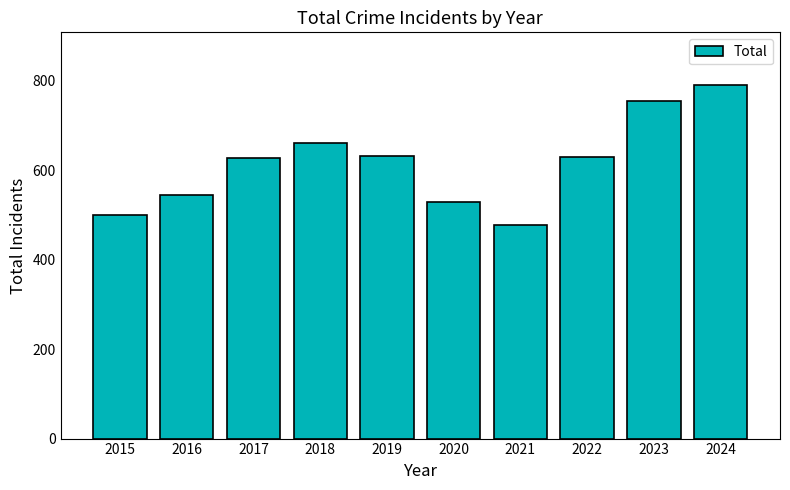

Which label corresponds to the largest value in the chart?

2024